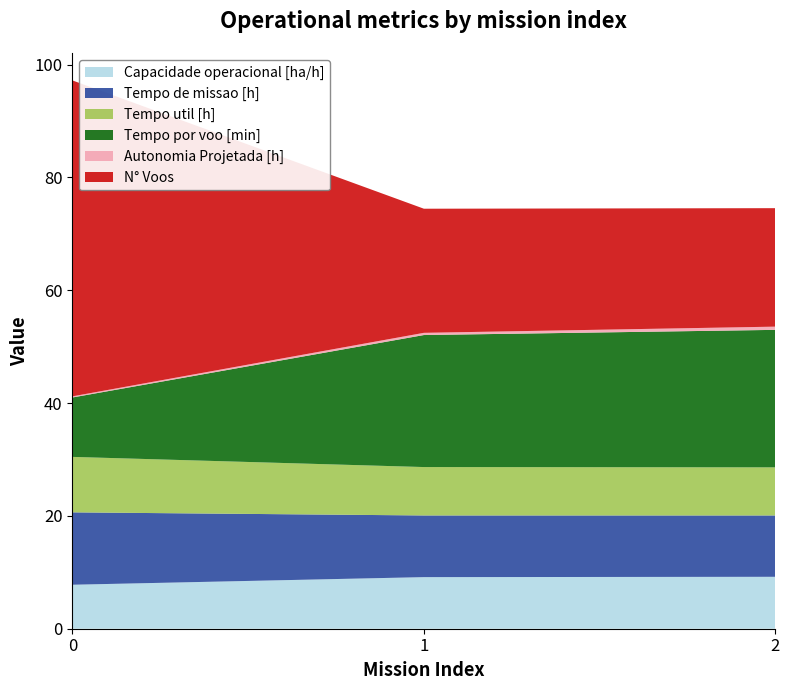

Reading left to right, list all the values displayed in this chart.

Capacidade operacional [ha/h]: 7.8	9.1	9.2
Tempo de missao [h]: 12.8	10.9	10.9
Tempo util [h]: 9.8	8.6	8.5
Tempo por voo [min]: 10.5	23.4	24.4
Autonomia Projetada [h]: 0.2	0.4	0.6
N° Voos: 56.0	22.0	21.0